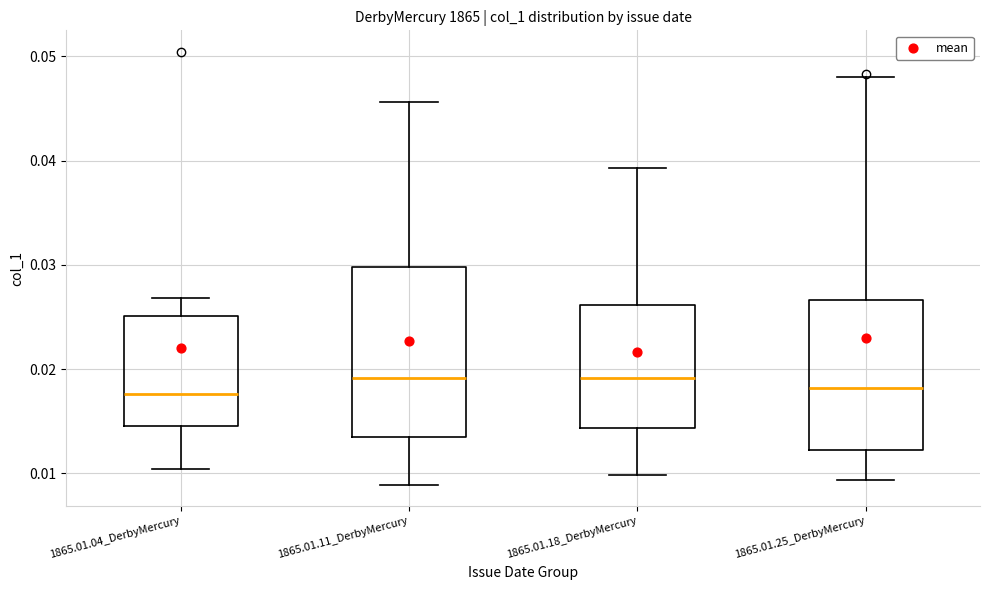

Reading left to right, transcribe this box plot: for each box, give where its median line is, the range the box spans, and where its two whiskers end, as read against the y-axis. The values are not printed on the chart, so give them approximately, as read against the axis.

1865.01.04_DerbyMercury: median 0.018, box 0.015 to 0.025, whiskers 0.010 to 0.027
1865.01.11_DerbyMercury: median 0.019, box 0.013 to 0.030, whiskers 0.009 to 0.046
1865.01.18_DerbyMercury: median 0.019, box 0.014 to 0.026, whiskers 0.010 to 0.039
1865.01.25_DerbyMercury: median 0.018, box 0.012 to 0.027, whiskers 0.009 to 0.048